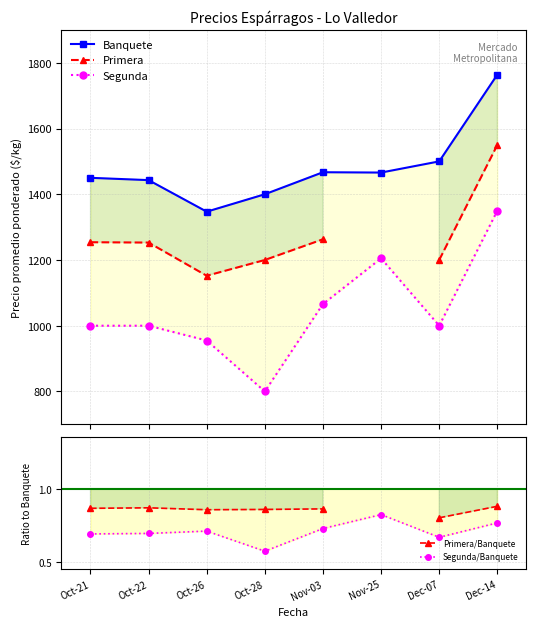

What is the label of the 5th point from the left?

Nov-03